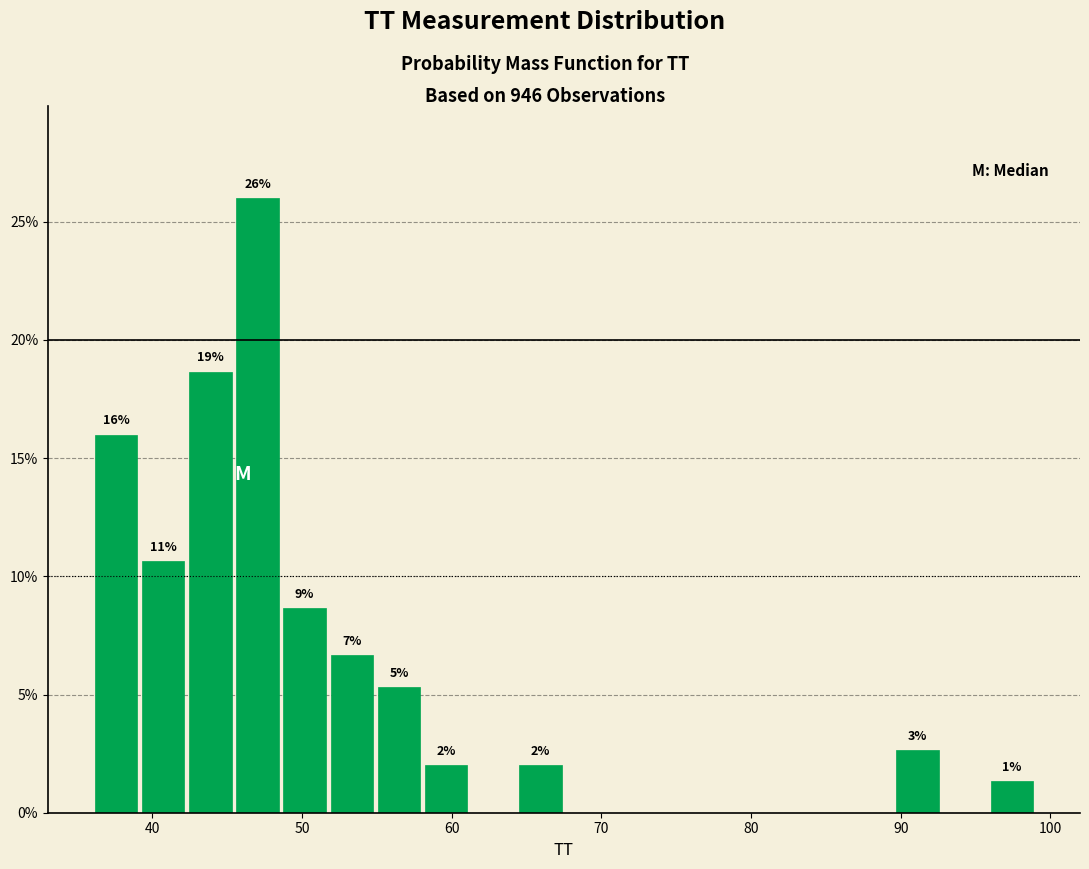

Read against the x-axis, roughly where is the centre of the tallest bar?

47